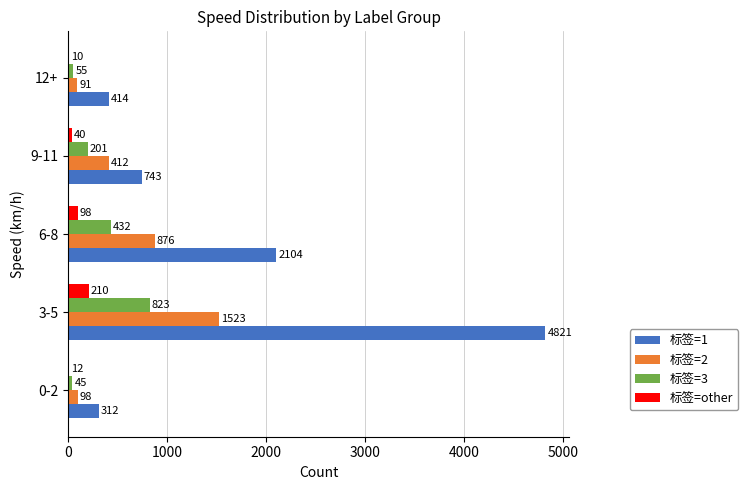

The 标签=3 series shows 45 at 0-2. True or false?

True